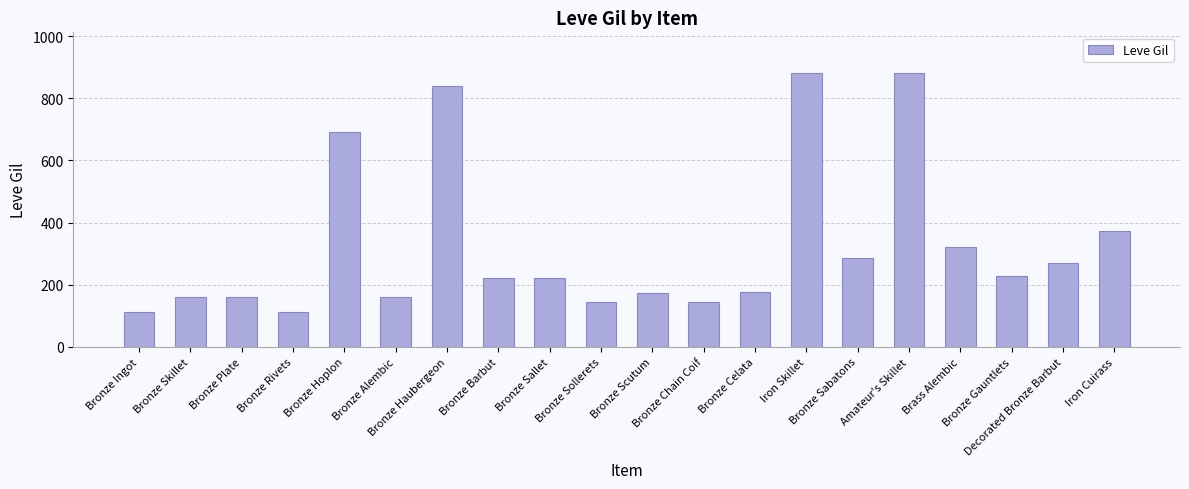

Which has a higher value, Iron Skillet or Bronze Sallet?

Iron Skillet